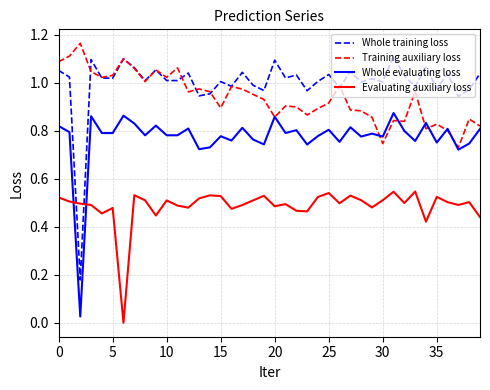

True or false: Training auxiliary loss has more than 0 points higher than both neighbors.

True